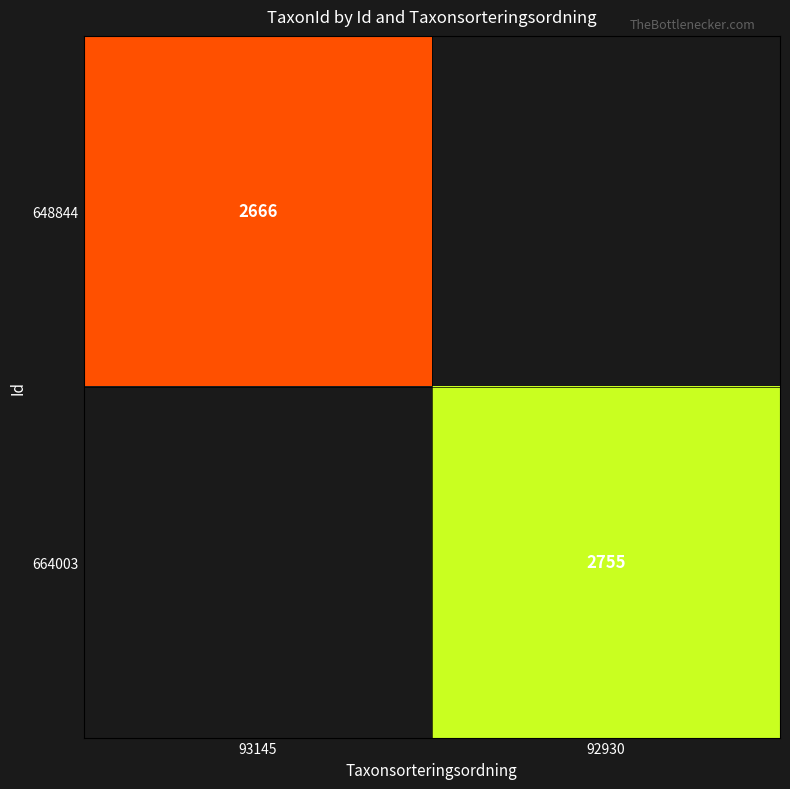

True or false: 648844 has a value of 2666 at 93145.

True